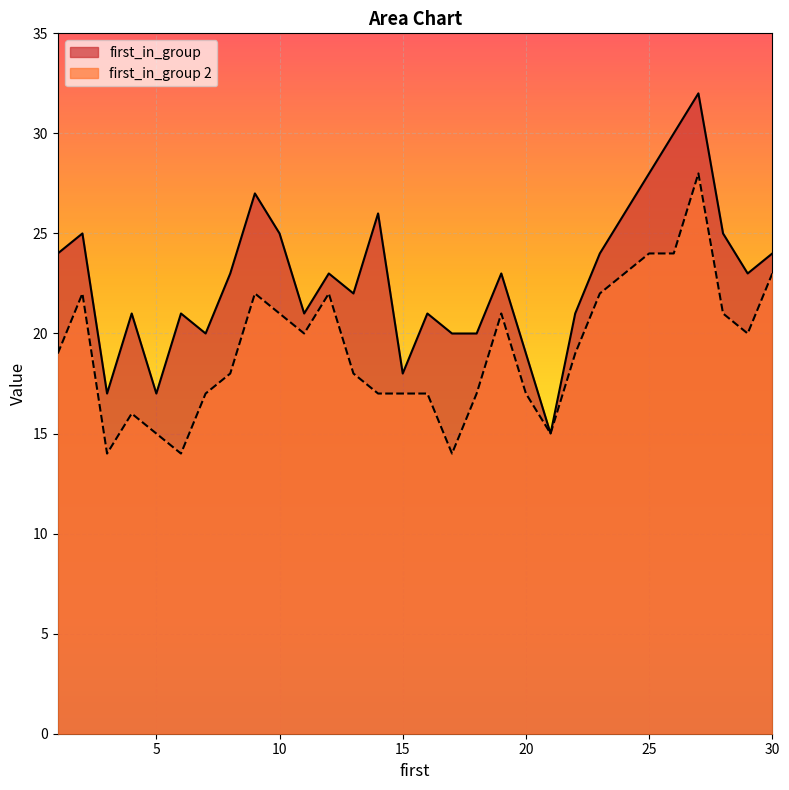

Reading left to right, extract all data points from this chart.

first_in_group: 24	25	17	21	17	21	20	23	27	25	21	23	22	26	18	21	20	20	23	19	15	21	24	26	28	30	32	25	23	24
first_in_group 2: 19	22	14	16	15	14	17	18	22	21	20	22	18	17	17	17	14	17	21	17	15	19	22	23	24	24	28	21	20	23